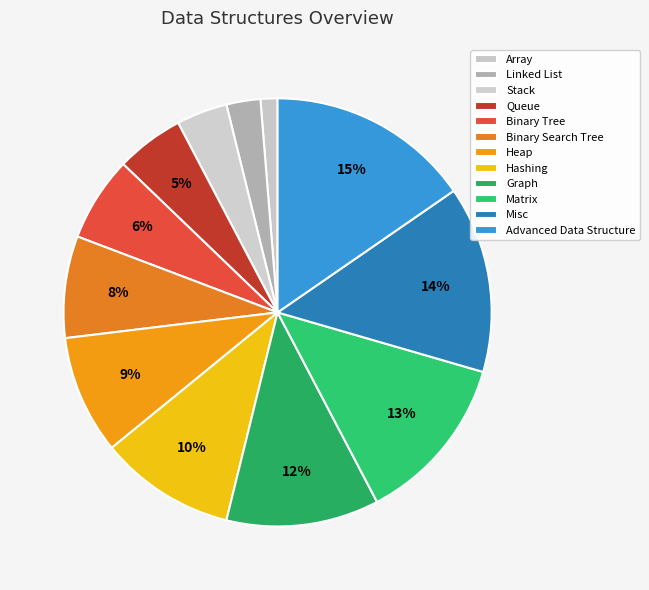

To the nearest percent, what is the average slice percentage?

8%